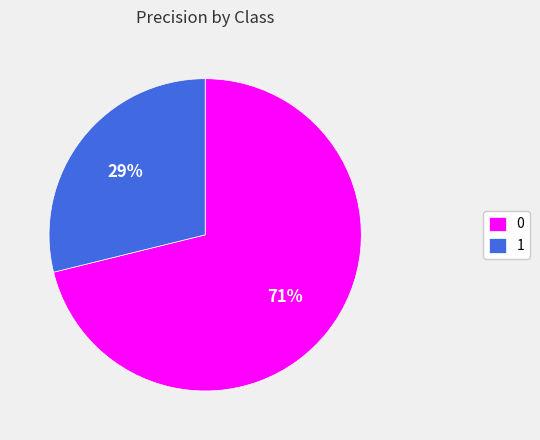

What is the smallest slice in the pie chart?

1